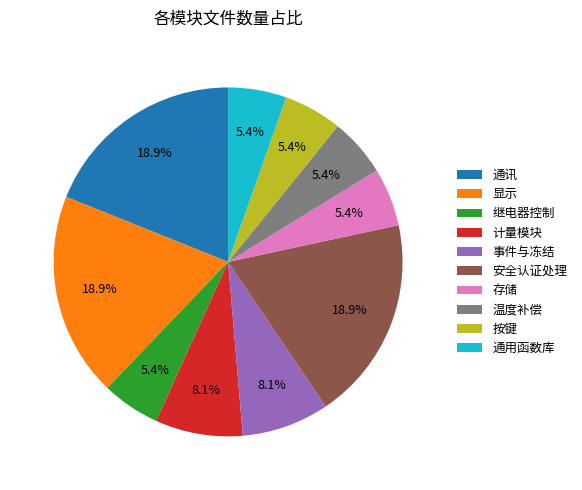

To the nearest percent, what portion does 安全认证处理 represent?

19%